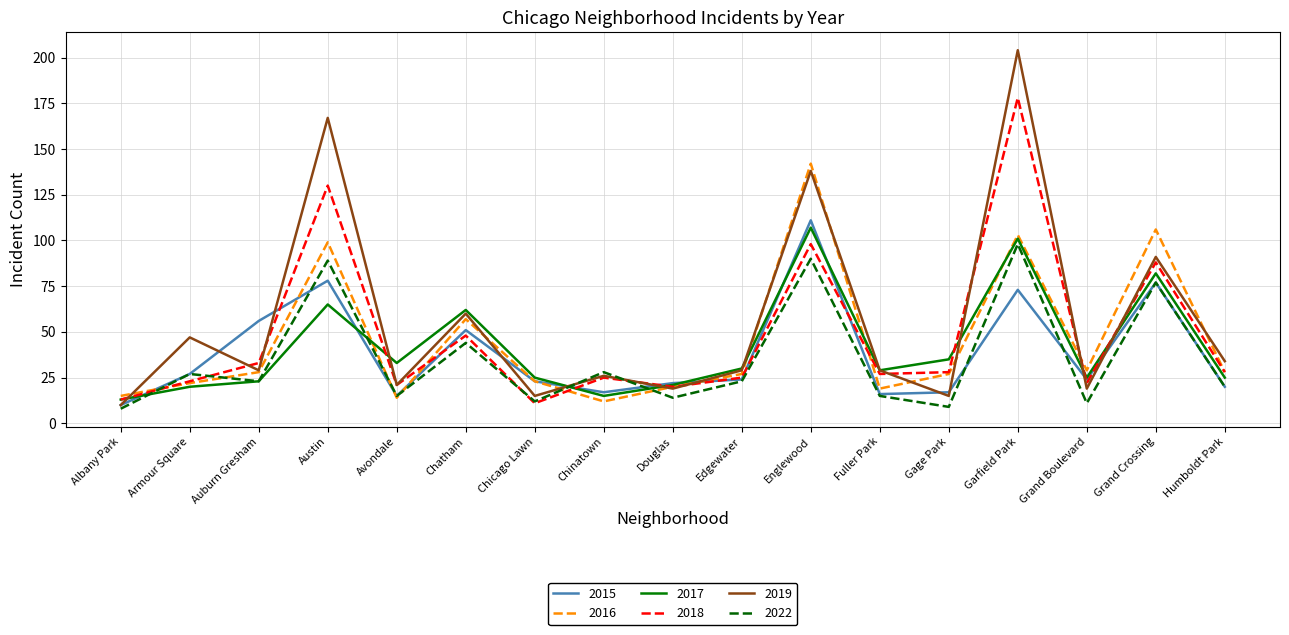

Count the number of categories in the chart.

17